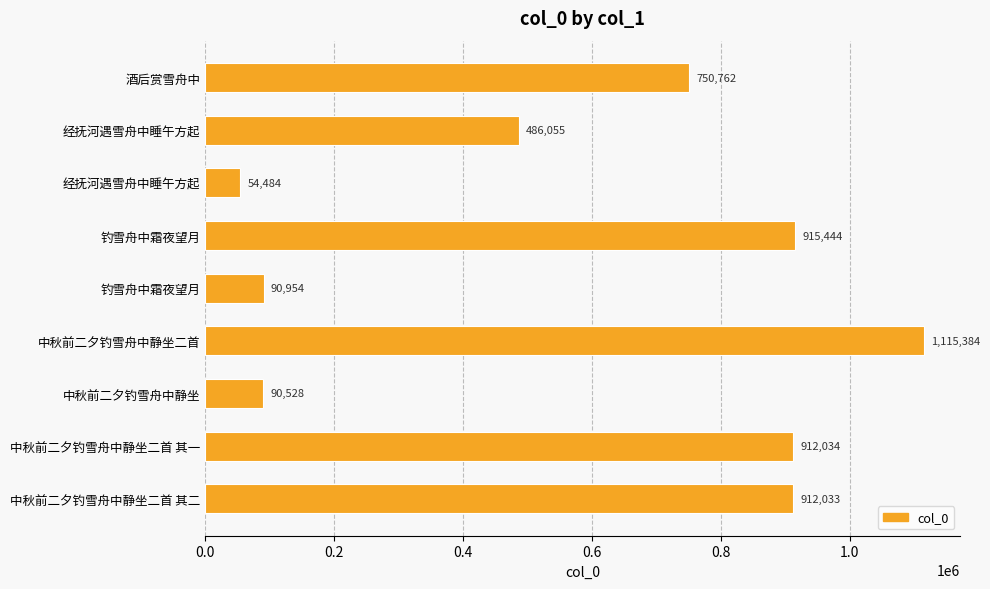

Are the bars horizontal?

Yes